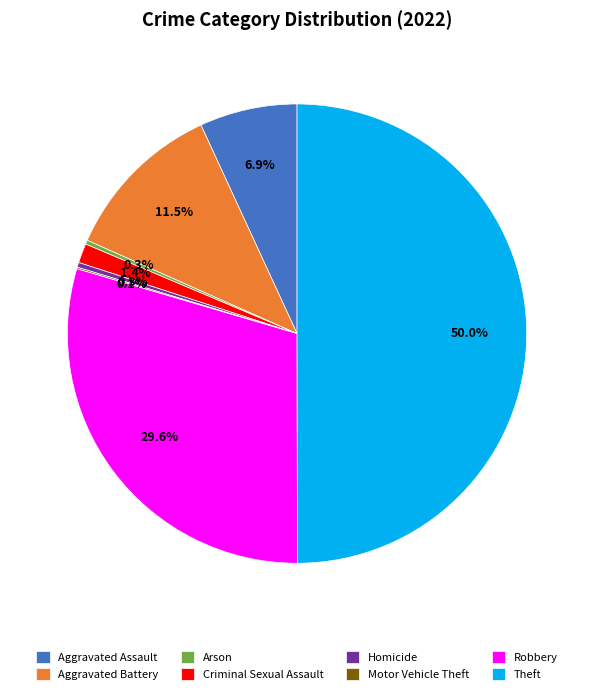

To the nearest percent, what is the average slice percentage?

12%